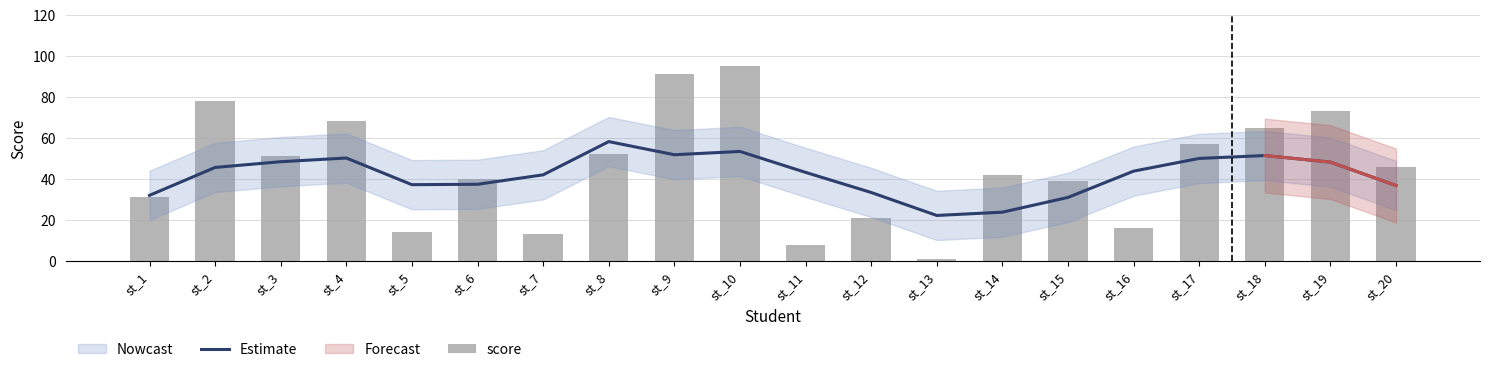

At how many categories does at least one series exceed 50?

9